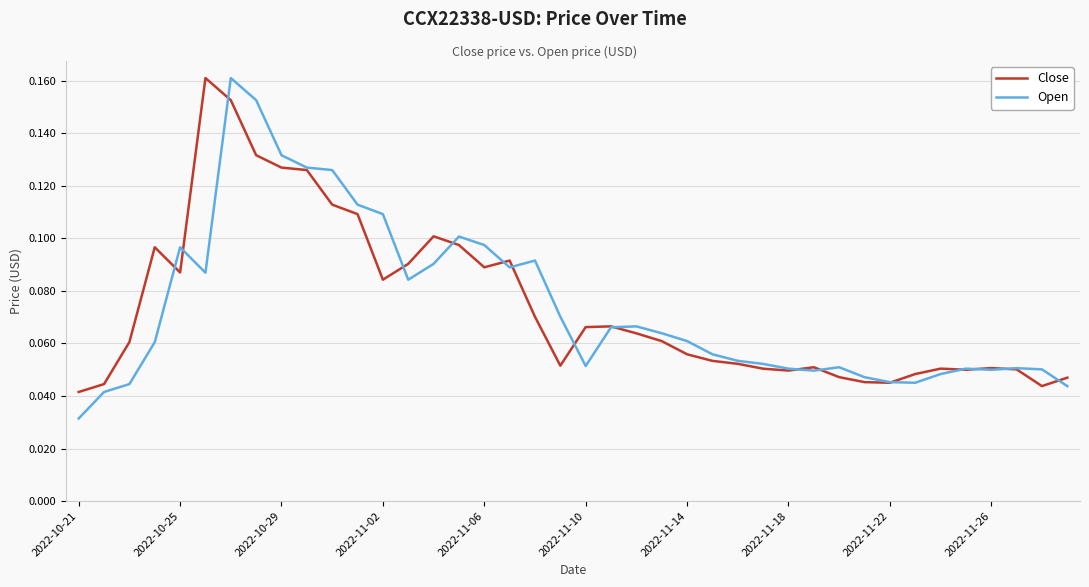

At which label does Open reach its minimum?

2022-10-21